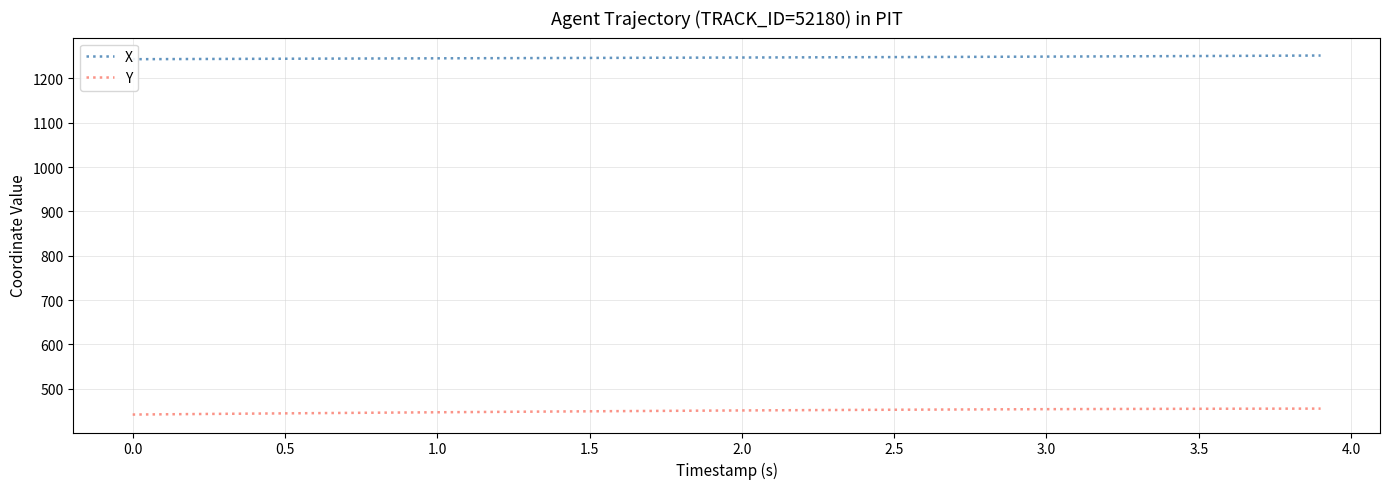

True or false: Y and X cross at least once.

False